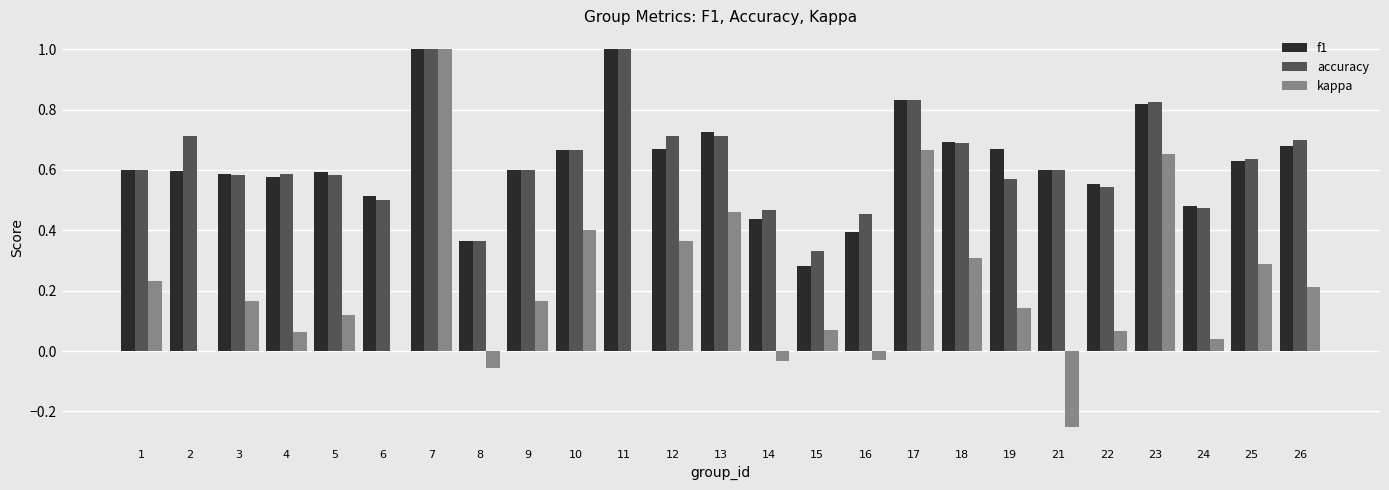

Does the chart contain stacked bars?

No